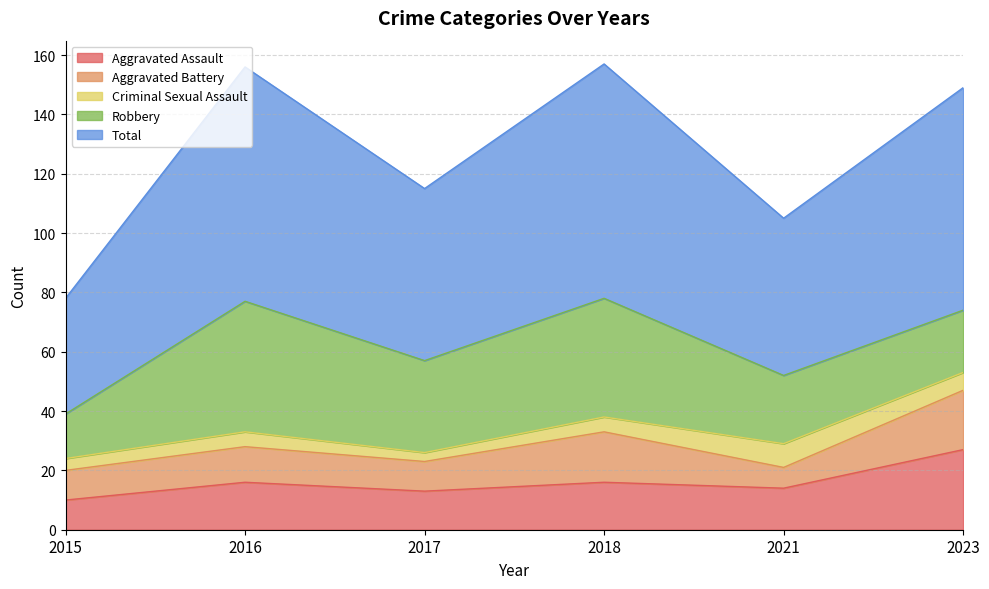

The Aggravated Battery series shows 13 at 2015. True or false?

False